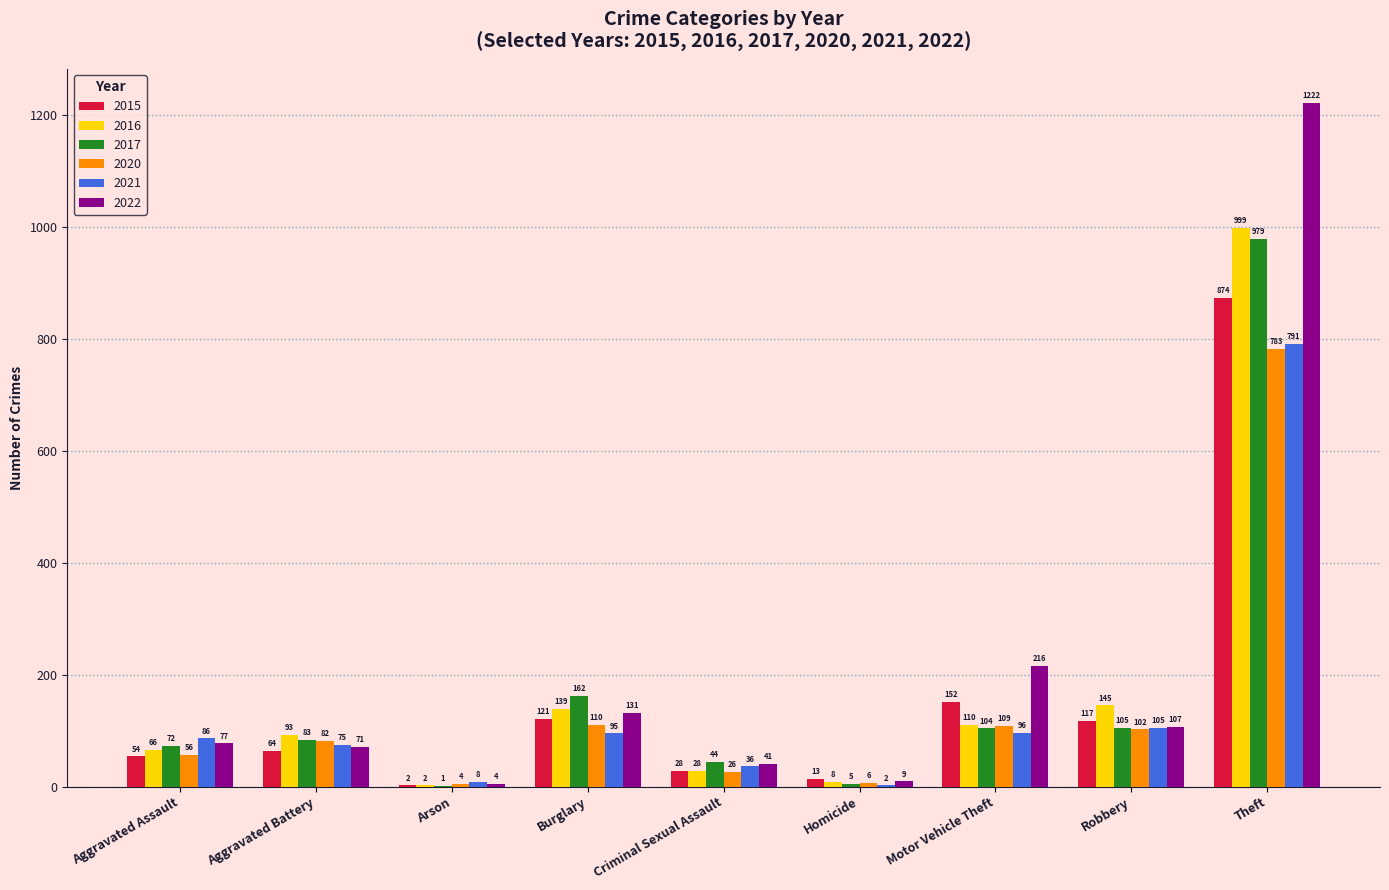

What is the sum of the 2015 values at Theft and Robbery?

991